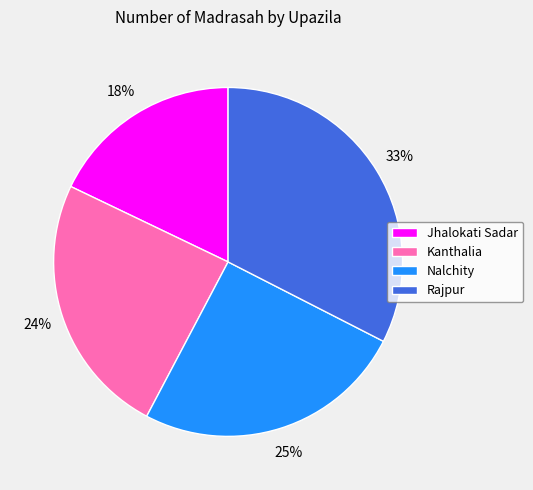

Which category has the biggest portion of the pie?

Rajpur